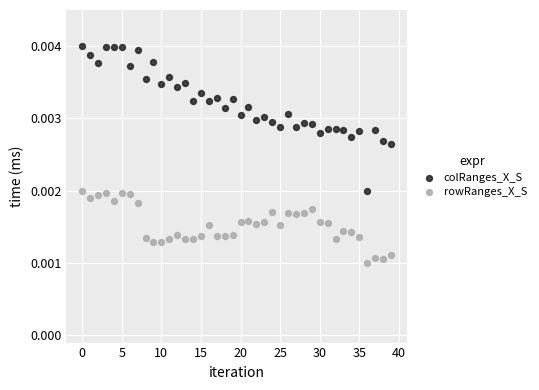

Which series reaches the maximum Y coordinate?

colRanges_X_S